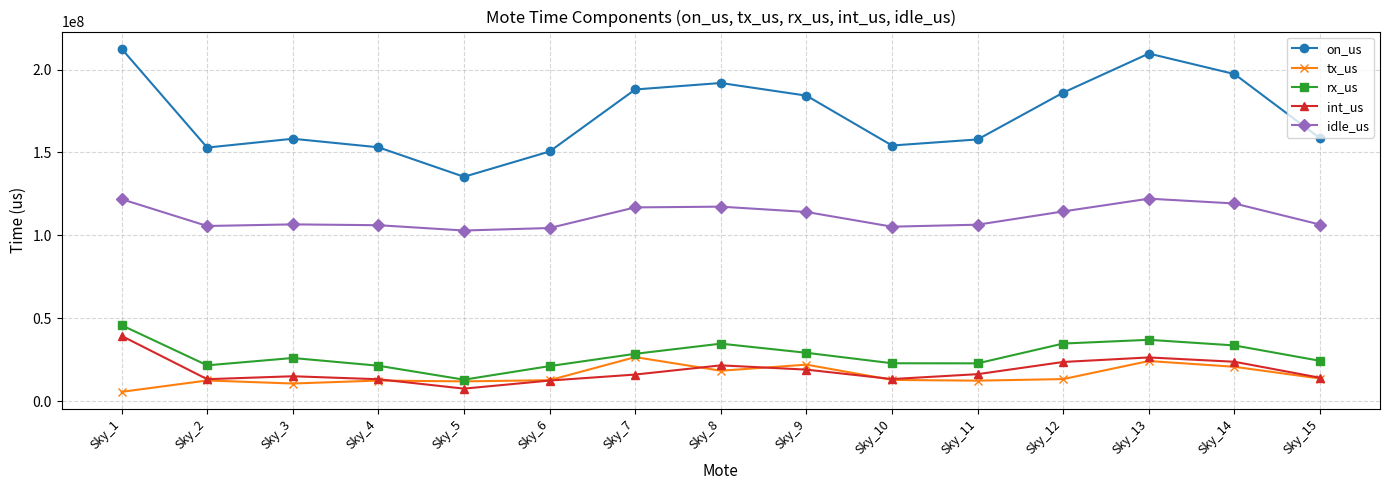

Does the chart display data point markers on the line(s)?

Yes